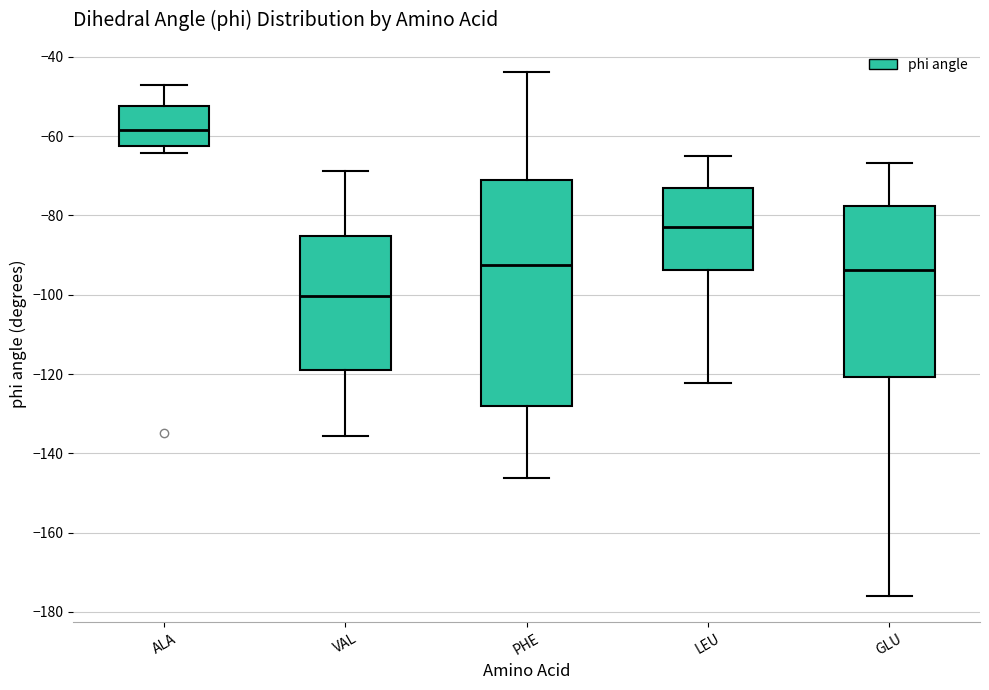

Reading left to right, read every box against the y-axis: the position of its median line, the range the box covers, and the ends of its whiskers. The values are not printed on the chart, so give them approximately, as read against the axis.

ALA: median -58, box -62 to -52, whiskers -64 to -48
VAL: median -100, box -118 to -86, whiskers -136 to -68
PHE: median -92, box -128 to -70, whiskers -146 to -44
LEU: median -82, box -94 to -74, whiskers -122 to -66
GLU: median -94, box -120 to -78, whiskers -176 to -66